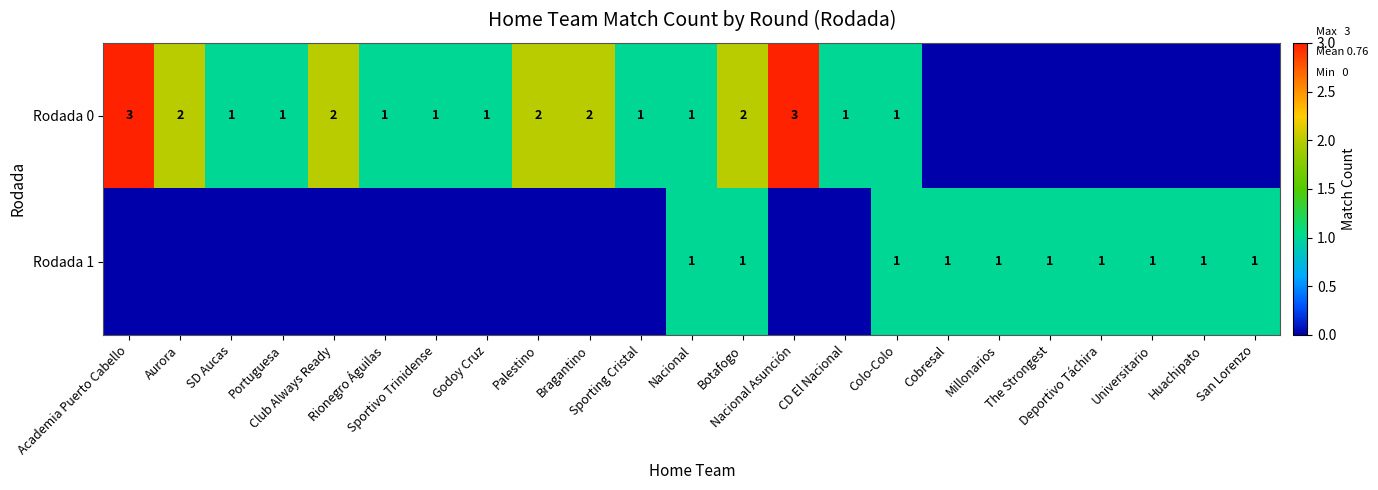

Which series has the largest range (max minus min)?

Rodada 0